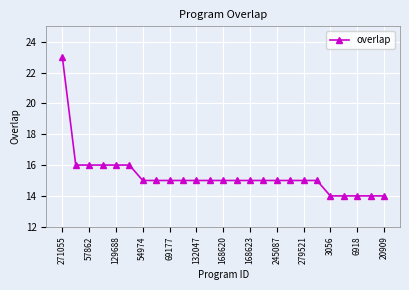

Reading left to right, extract all data points from this chart.

23	16	16	16	16	16	15	15	15	15	15	15	15	15	15	15	15	15	15	15	14	14	14	14	14